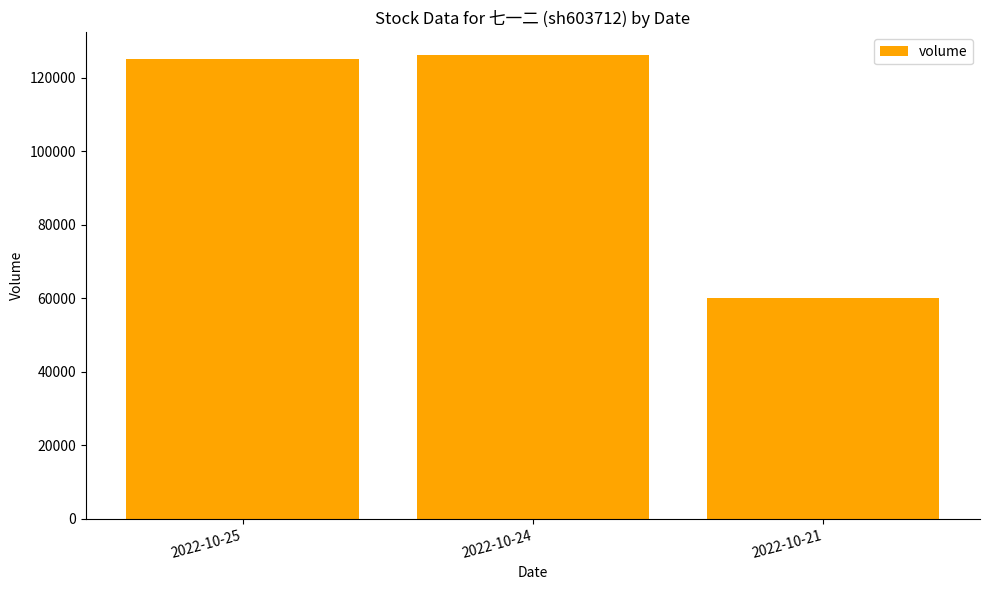

Rank the categories by value from lowest to highest.

2022-10-21, 2022-10-25, 2022-10-24